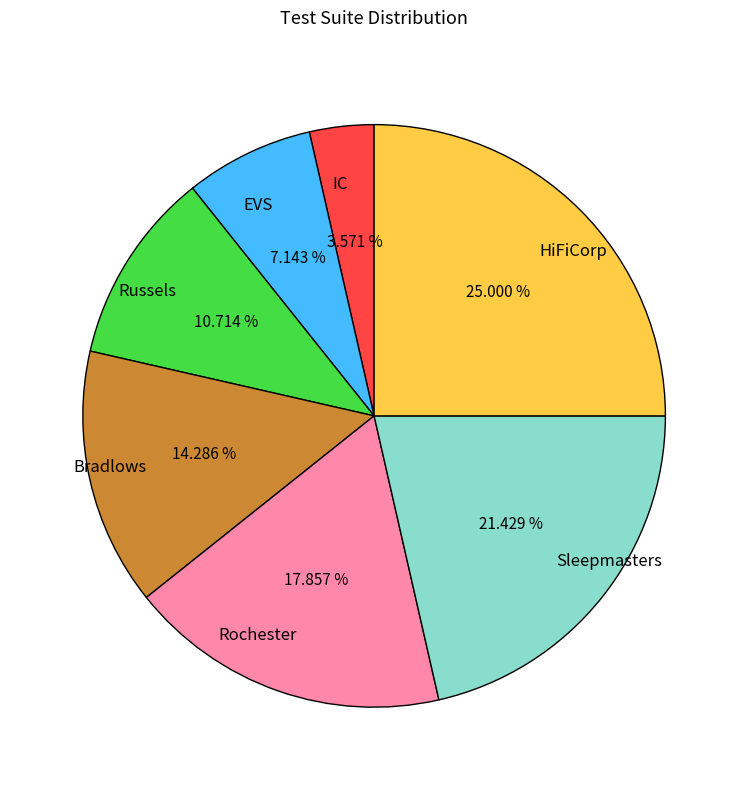

Does Rochester account for over 50% of the chart?

No